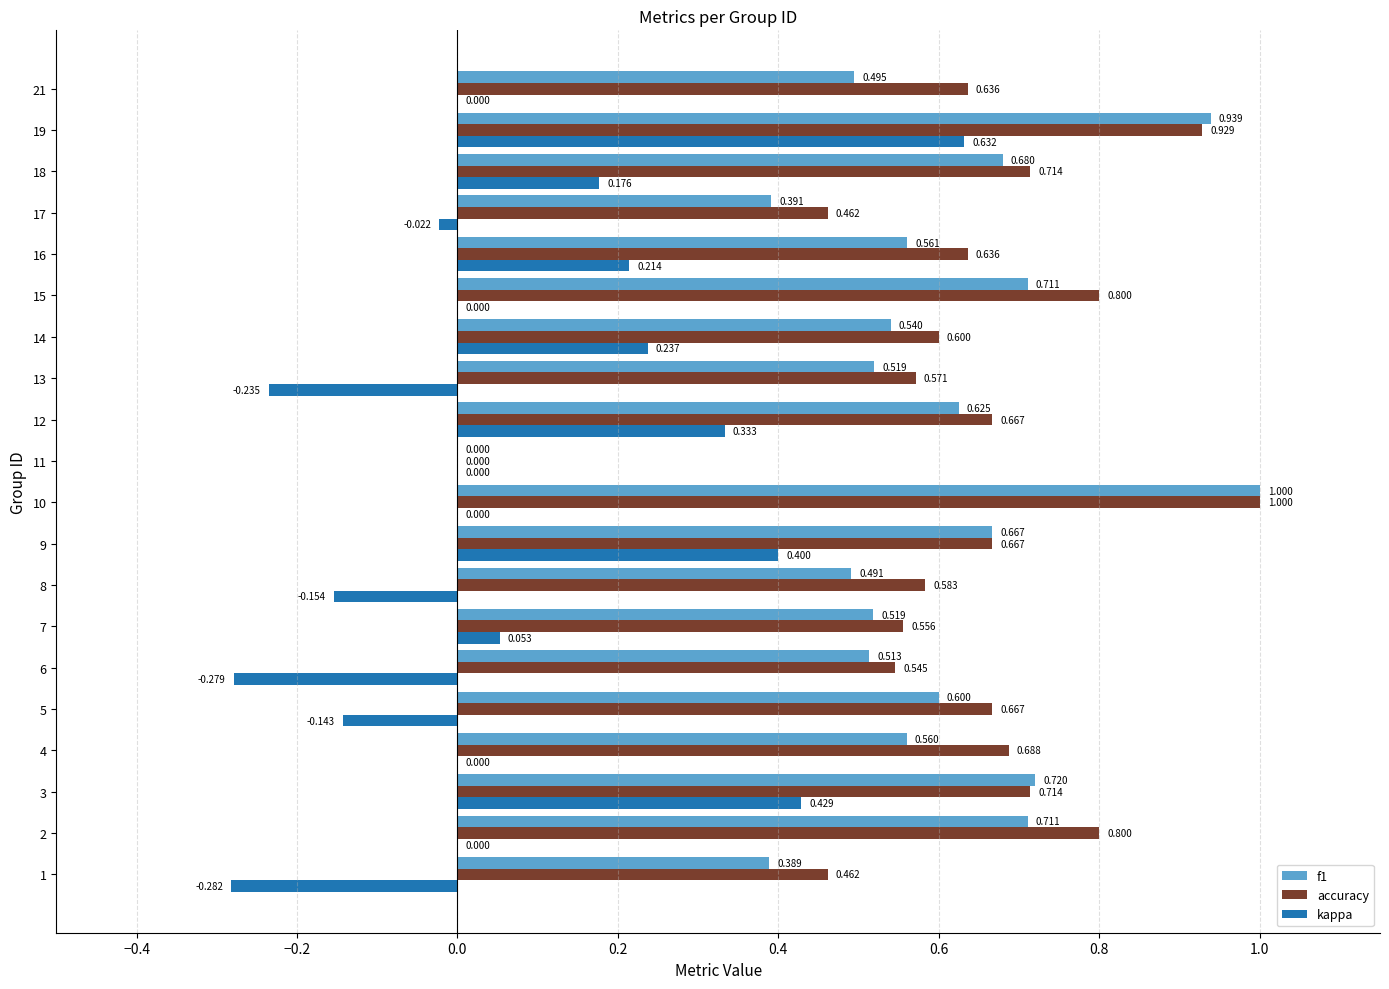

Which series has the largest total across all categories?

accuracy